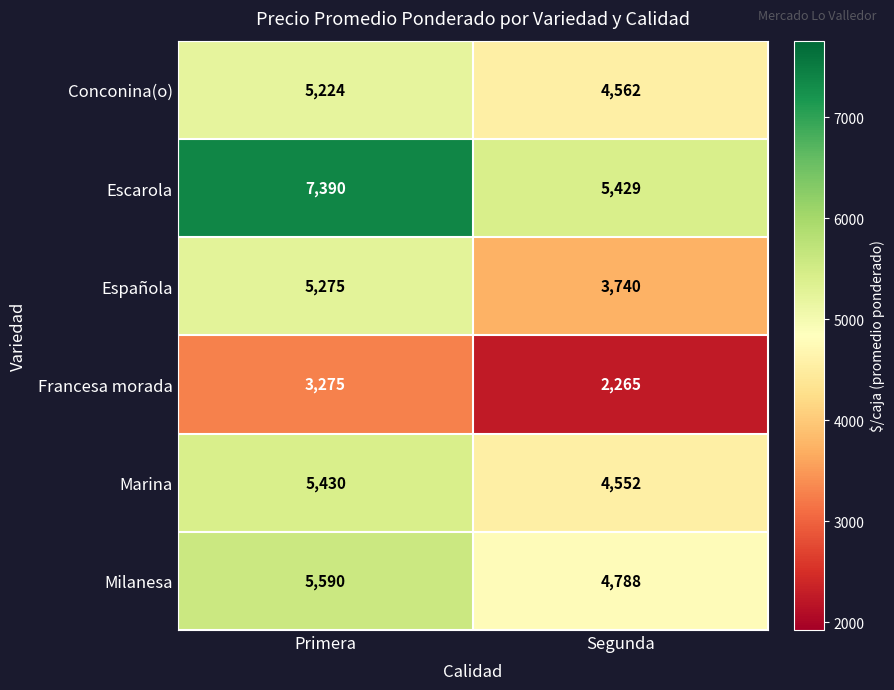

Reading left to right, what are all the values shown in this chart?

Conconina(o): Primera=5224	Segunda=4562
Escarola: Primera=7390	Segunda=5429
Española: Primera=5275	Segunda=3740
Francesa morada: Primera=3275	Segunda=2265
Marina: Primera=5430	Segunda=4552
Milanesa: Primera=5590	Segunda=4788